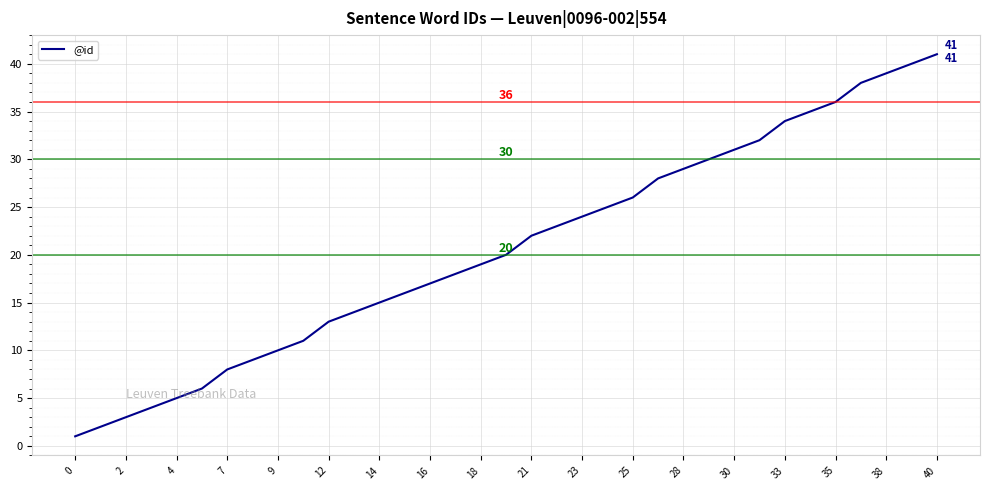

What is the greatest value displayed?

41